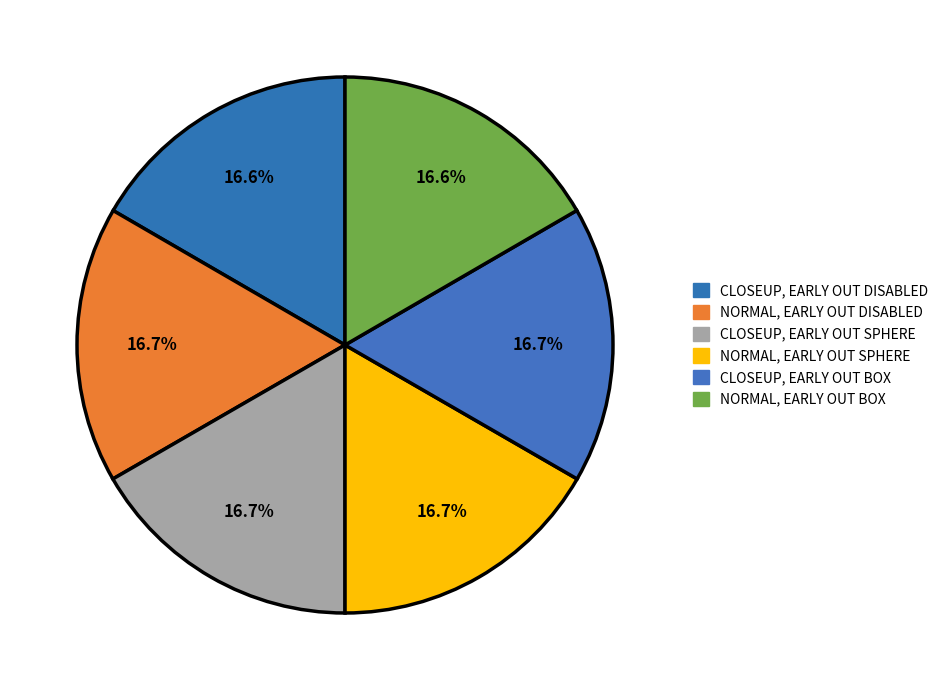

Combined, do NORMAL, EARLY OUT SPHERE and CLOSEUP, EARLY OUT DISABLED account for over 50%?

No